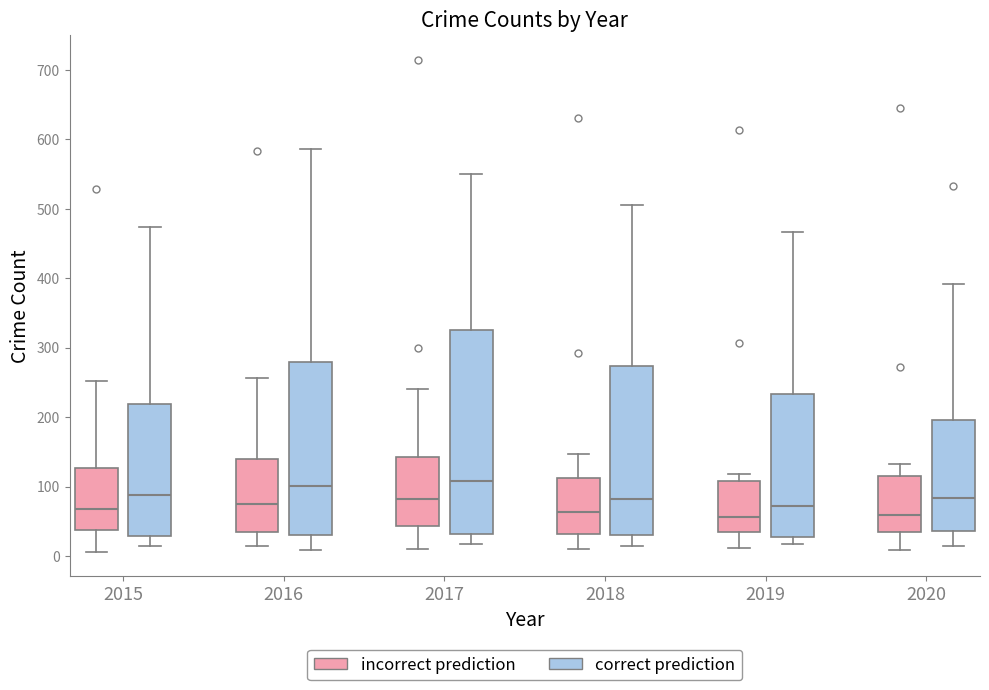

Reading left to right, read every box against the y-axis: the position of its median line, the range the box covers, and the ends of its whiskers. The values are not printed on the chart, so give them approximately, as read against the axis.

2015 (incorrect prediction): median 70, box 40 to 130, whiskers 10 to 250
2015 (correct prediction): median 90, box 30 to 220, whiskers 20 to 470
2016 (incorrect prediction): median 80, box 30 to 140, whiskers 10 to 260
2016 (correct prediction): median 100, box 30 to 280, whiskers 10 to 590
2017 (incorrect prediction): median 80, box 40 to 140, whiskers 10 to 240
2017 (correct prediction): median 110, box 30 to 330, whiskers 20 to 550
2018 (incorrect prediction): median 60, box 30 to 110, whiskers 10 to 150
2018 (correct prediction): median 80, box 30 to 270, whiskers 10 to 510
2019 (incorrect prediction): median 60, box 30 to 110, whiskers 10 to 120
2019 (correct prediction): median 70, box 30 to 230, whiskers 20 to 470
2020 (incorrect prediction): median 60, box 30 to 110, whiskers 10 to 130
2020 (correct prediction): median 80, box 40 to 200, whiskers 20 to 390